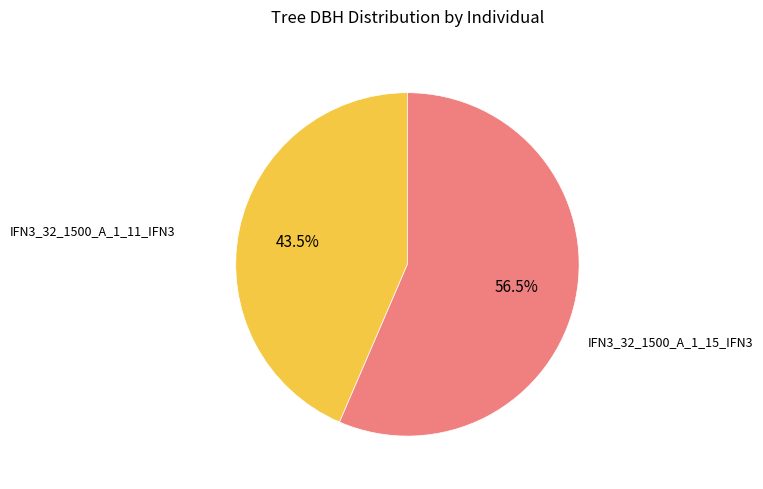

Is it true that IFN3_32_1500_A_1_15_IFN3 is 43% of the pie?

False